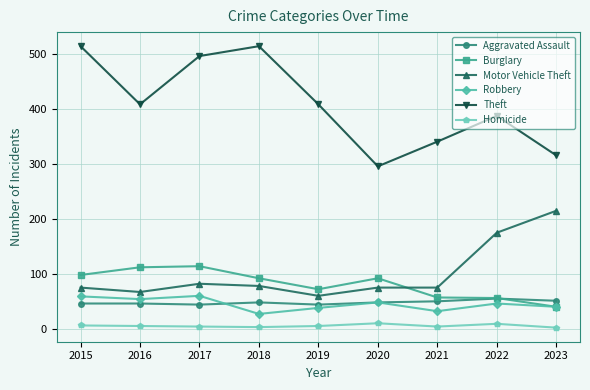

Is the value of Homicide at 2016 greater than the value of Robbery at 2018?

No